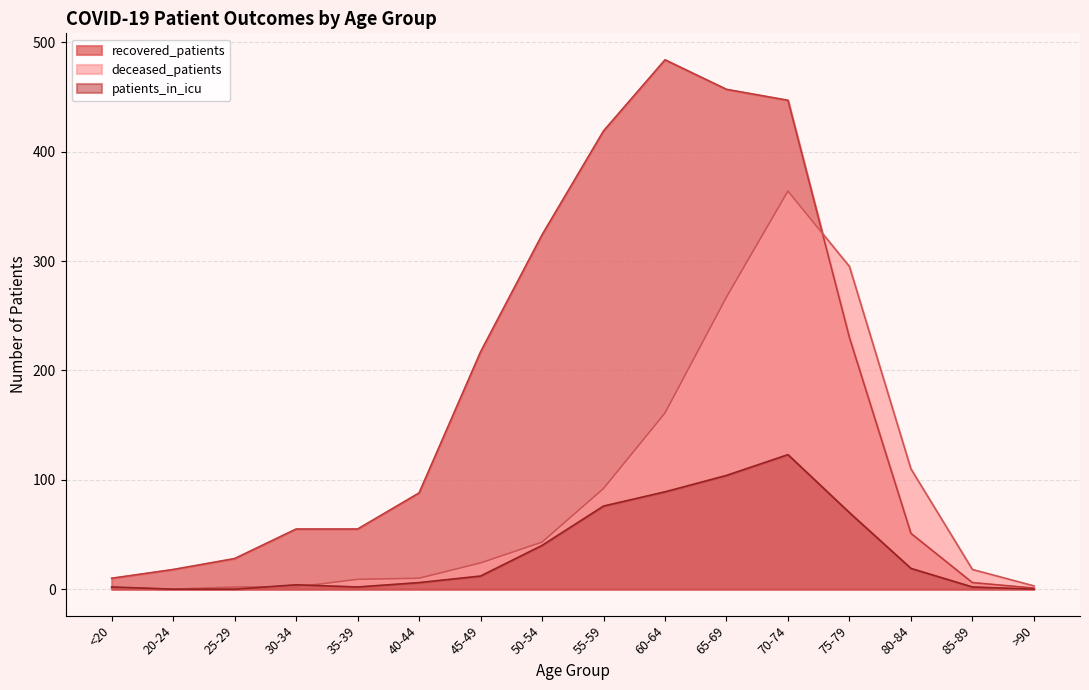

Rank the categories by patients_in_icu value from highest to lowest.

70-74, 65-69, 60-64, 55-59, 75-79, 50-54, 80-84, 45-49, 40-44, 30-34, <20, 35-39, 85-89, 20-24, 25-29, >90